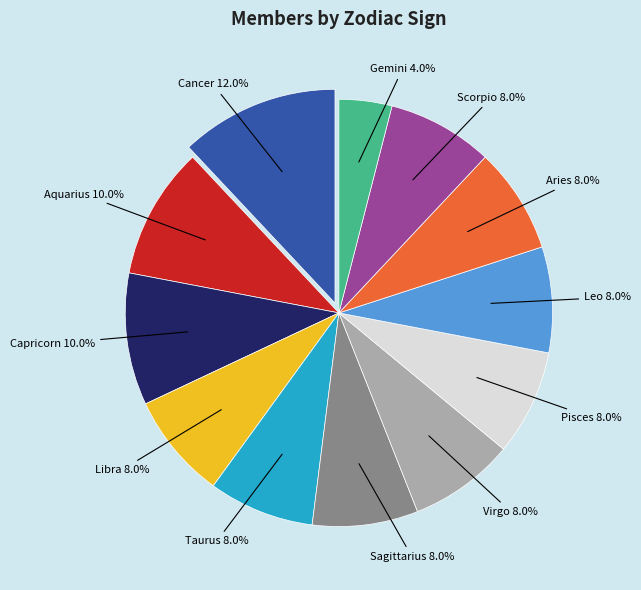

Is there any slice that represents more than half of the pie?

No